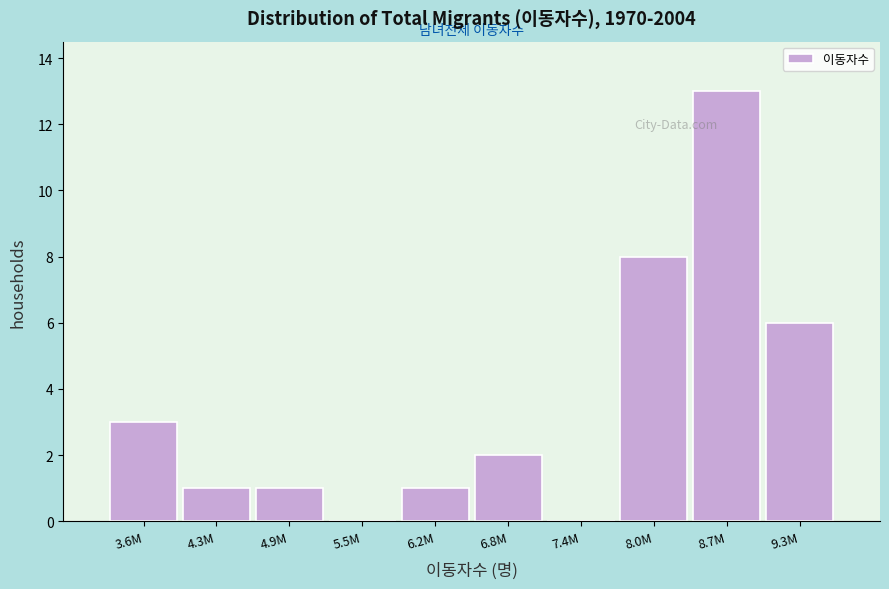

Reading right to left, list all the values displayed in this chart.

9.3M=6	8.7M=13	8.0M=8	7.4M=0	6.8M=2	6.2M=1	5.5M=0	4.9M=1	4.3M=1	3.6M=3